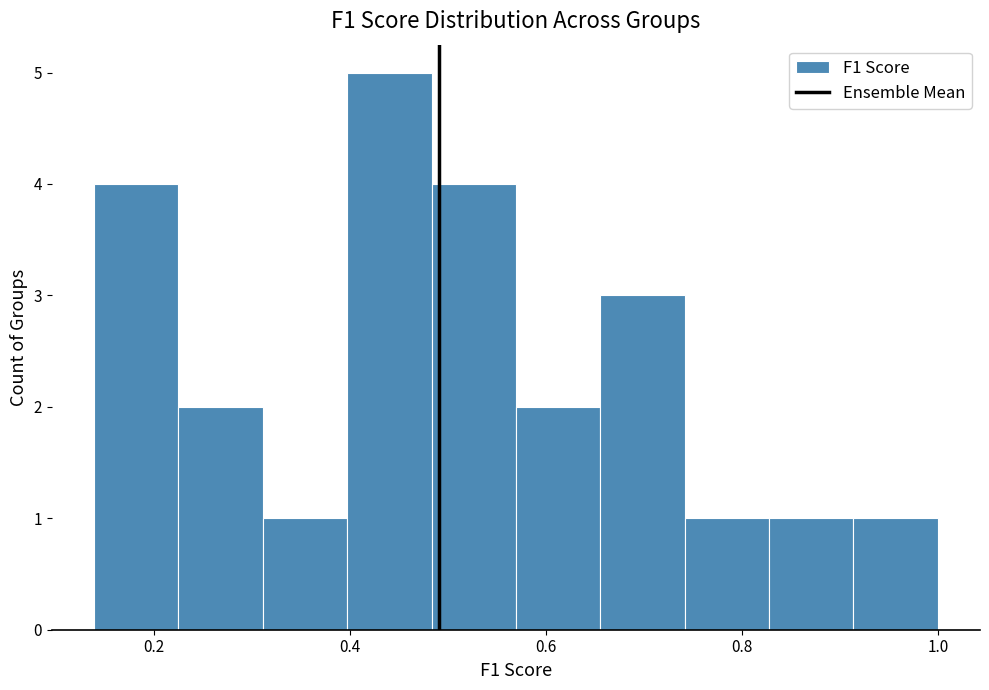

Reading left to right, list every bar in this chart as the range it spans on the x-axis followed by its height. Neither the bar edges nor the heights are printed on the chart, so give them approximately, as read against the axes.

0.14 to 0.22: 4
0.22 to 0.32: 2
0.32 to 0.40: 1
0.40 to 0.48: 5
0.48 to 0.56: 4
0.56 to 0.66: 2
0.66 to 0.74: 3
0.74 to 0.82: 1
0.82 to 0.92: 1
0.92 to 1.00: 1